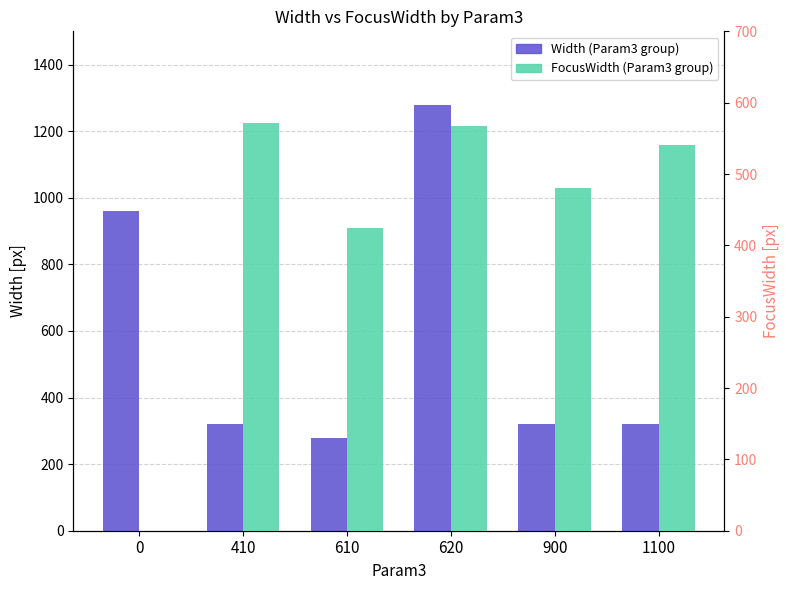

What is the difference between the second highest and second lowest values in the Width series?

640